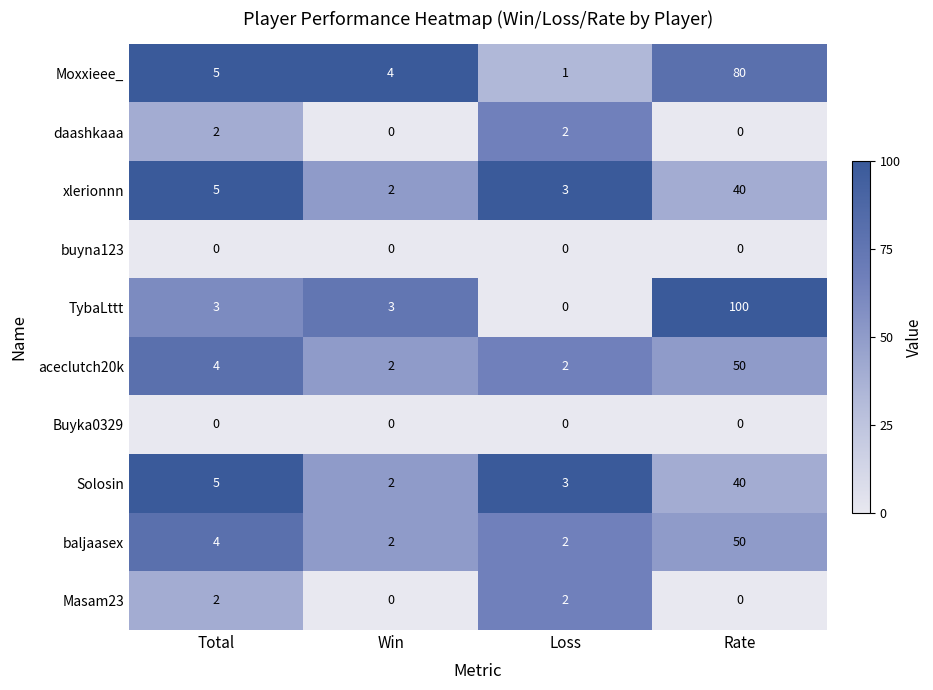

What is the difference between the maximum and second lowest values in the baljaasex series?

48